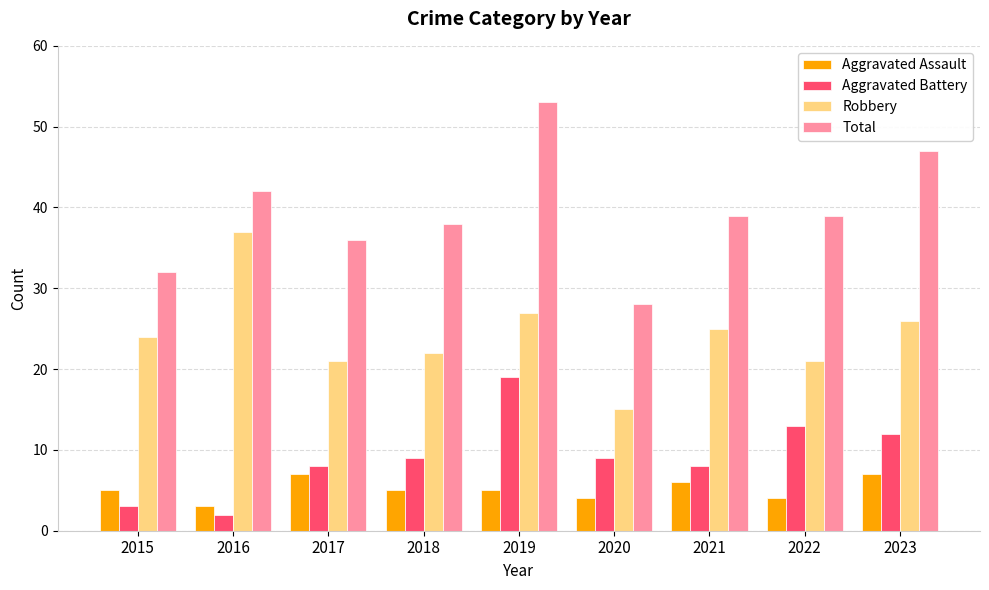

What is the highest value of the Aggravated Battery series?

19